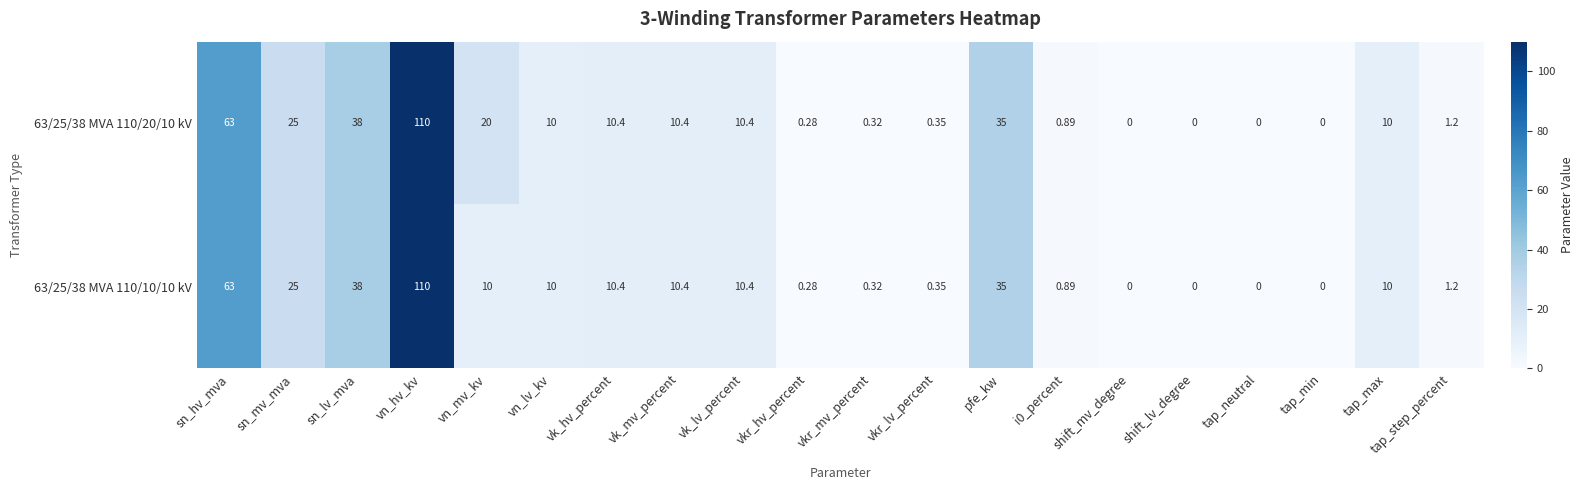

Where does the 63/25/38 MVA 110/20/10 kV series first go above 10?

sn_hv_mva